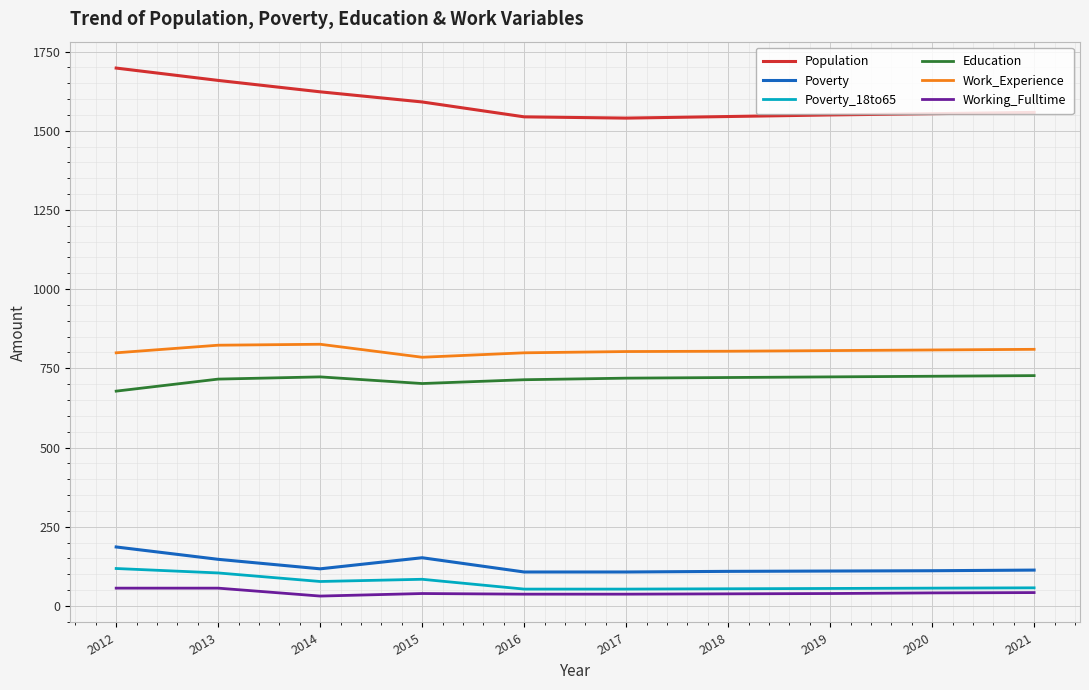

Rank the series by their maximum value, from highest to lowest.

Population, Work_Experience, Education, Poverty, Poverty_18to65, Working_Fulltime